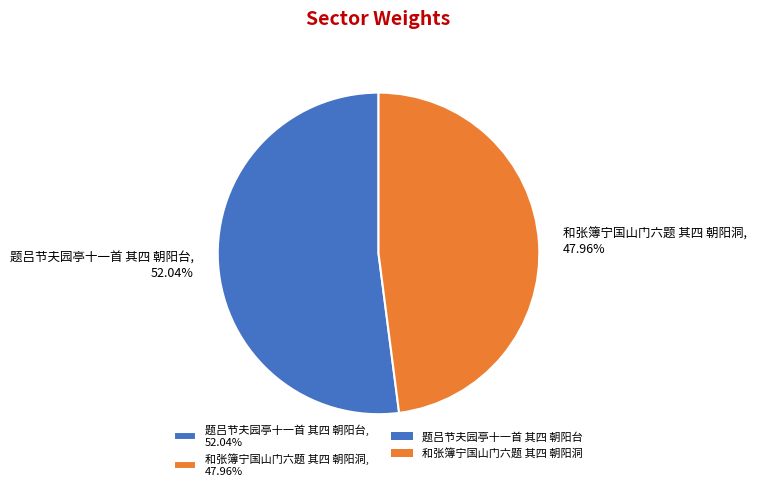

True or false: 题吕节夫园亭十一首 其四 朝阳台 accounts for 52% of the total.

True